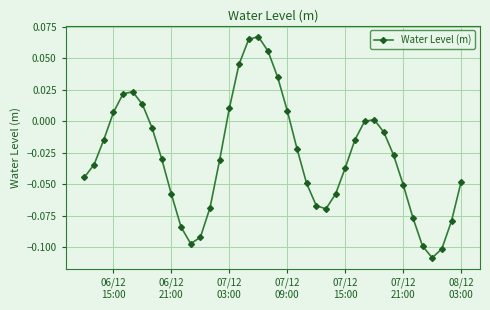

How many interior local valleys (lower than both neighbors) does the data have?

3